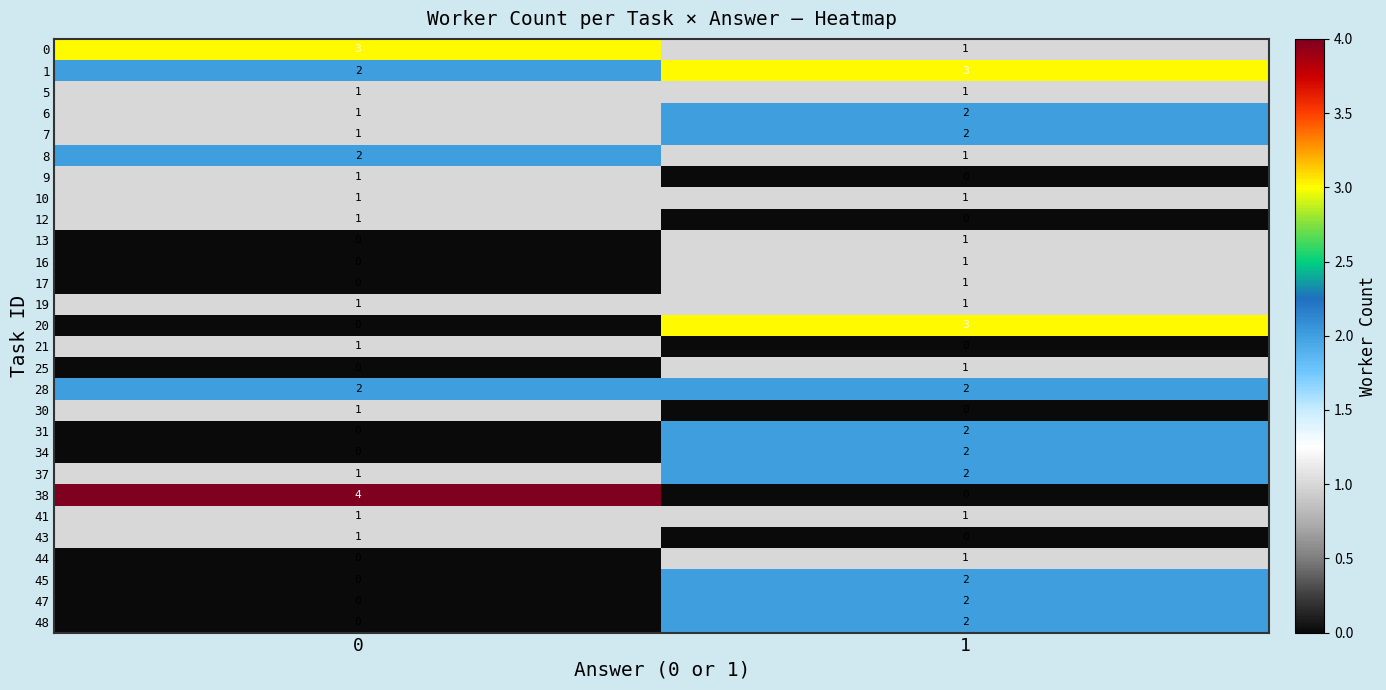

Is it true that 37 equals 2 at 1?

True